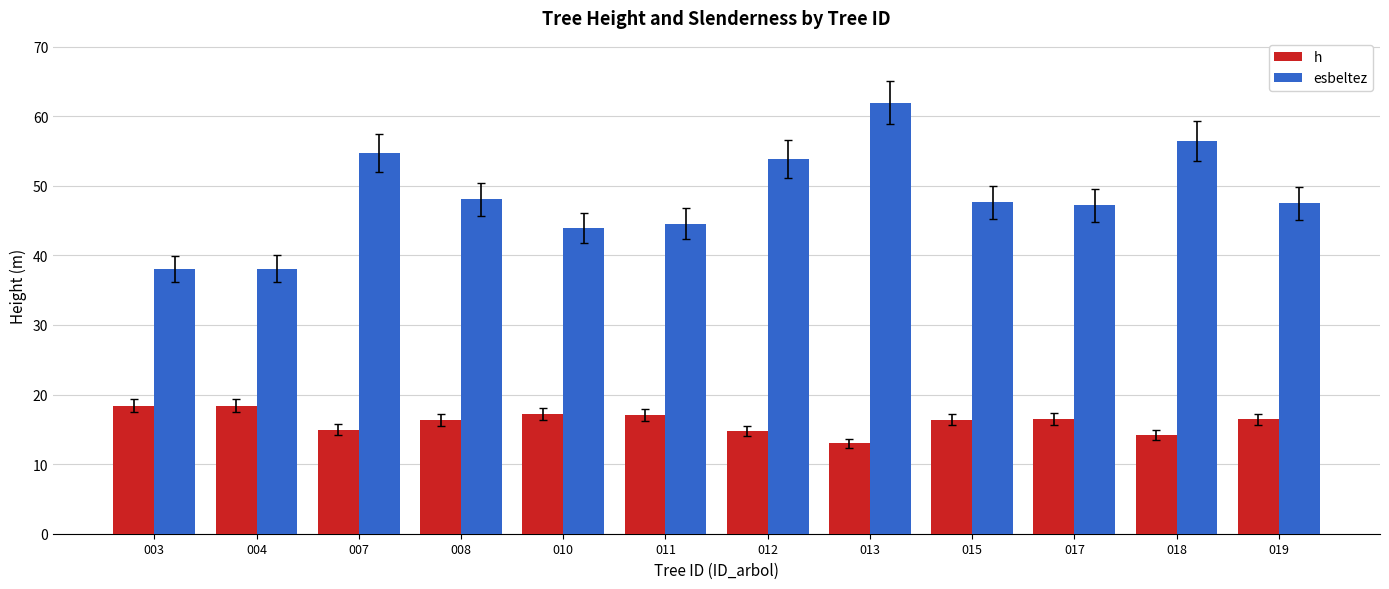

How many bars are there in total?

24